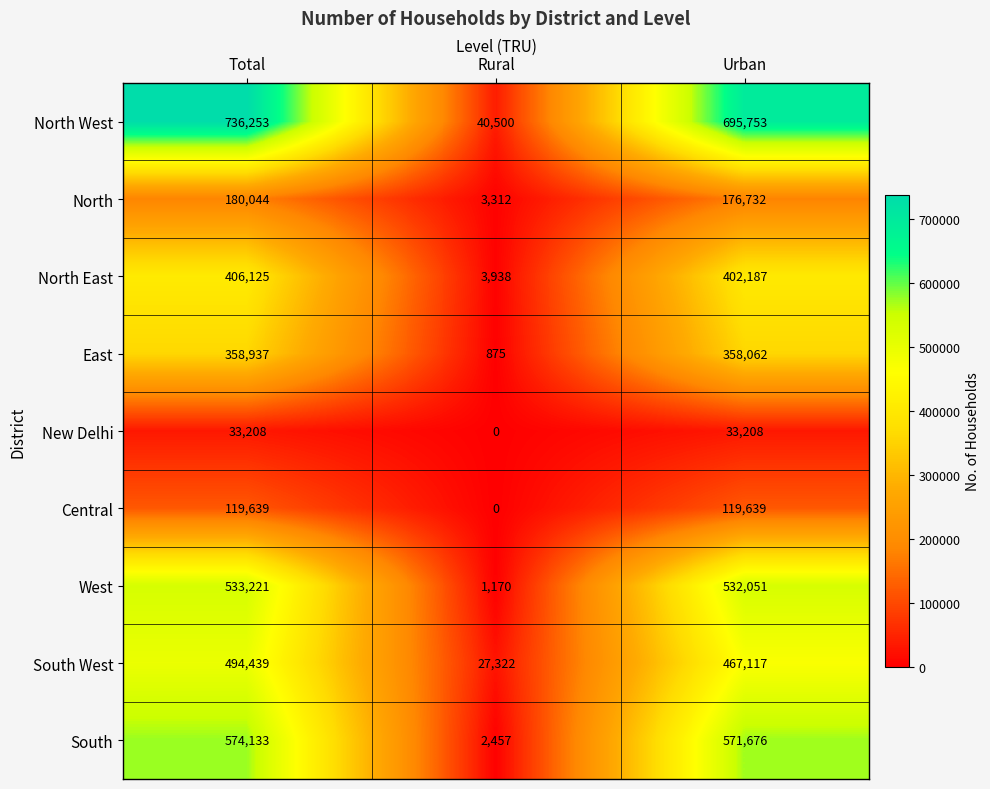

Count the number of categories in the chart.

3